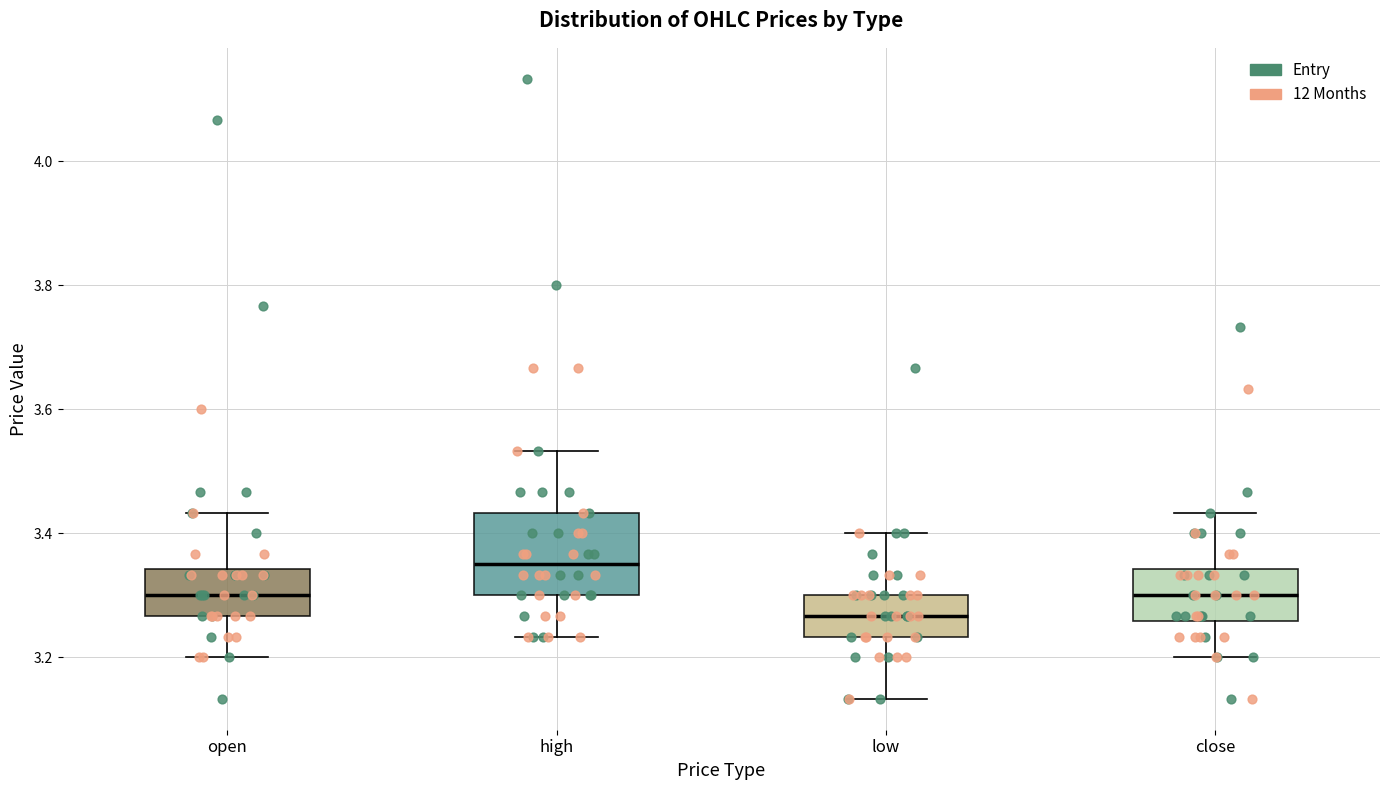

Reading left to right, transcribe this box plot: for each box, give where its median line is, the range the box spans, and where its two whiskers end, as read against the y-axis. The values are not printed on the chart, so give them approximately, as read against the axis.

open: median 3.30, box 3.26 to 3.34, whiskers 3.20 to 3.44
high: median 3.36, box 3.30 to 3.44, whiskers 3.24 to 3.54
low: median 3.26, box 3.24 to 3.30, whiskers 3.14 to 3.40
close: median 3.30, box 3.26 to 3.34, whiskers 3.20 to 3.44